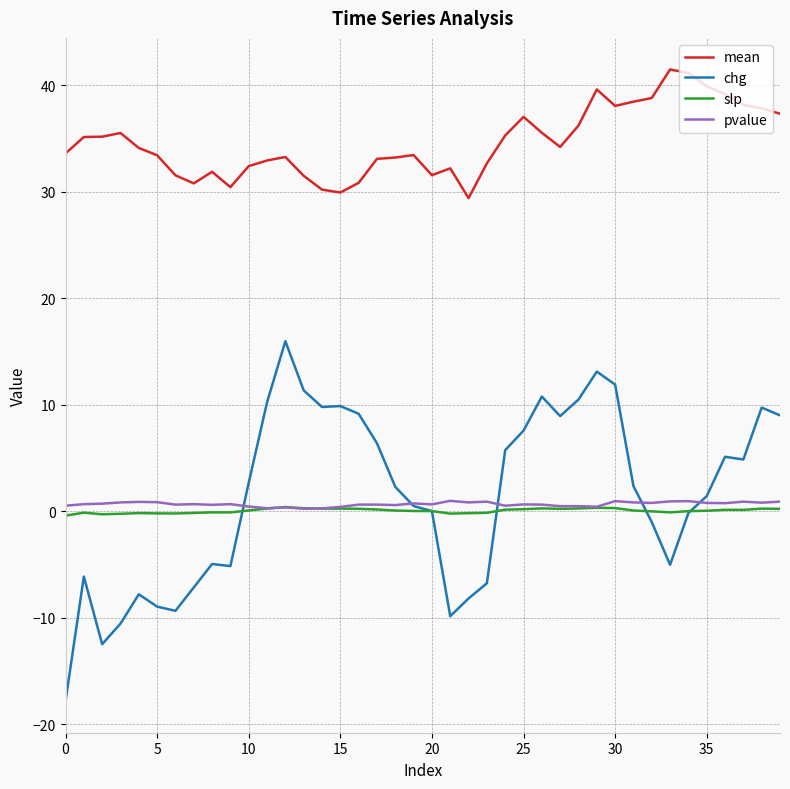

True or false: chg and mean intersect in this chart.

False